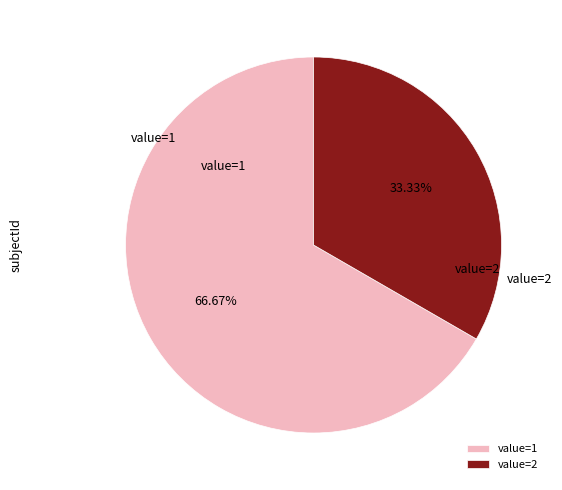

Which slice represents more than half of the pie?

value=1